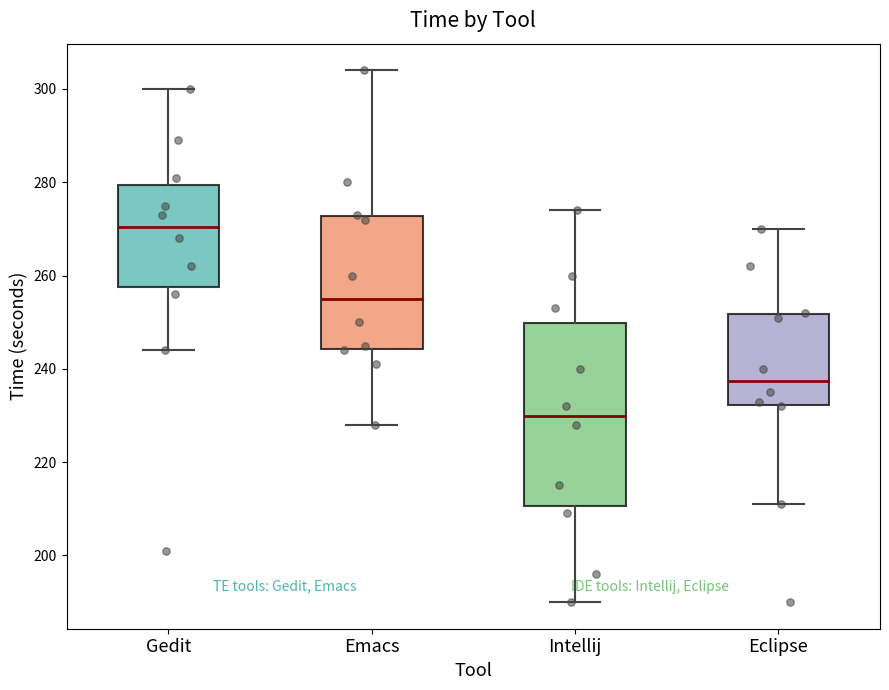

Which box is the tallest, from its lower edge to its upper edge?

Intellij